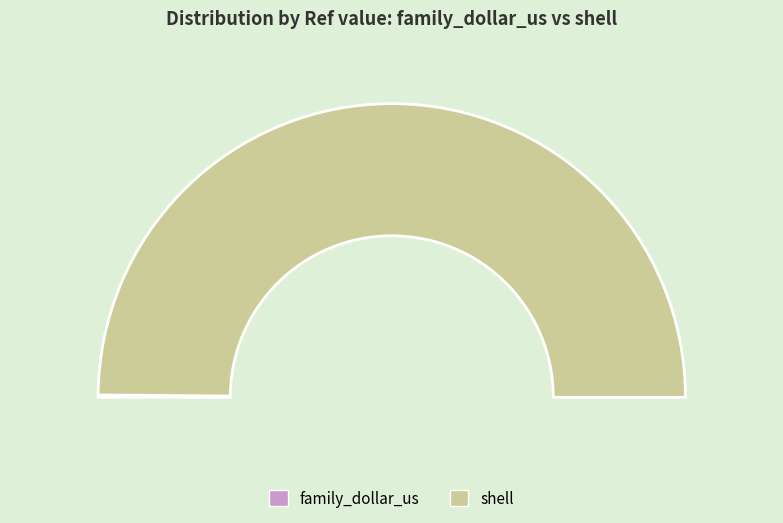

Is it true that family_dollar_us is 0% of the pie?

True